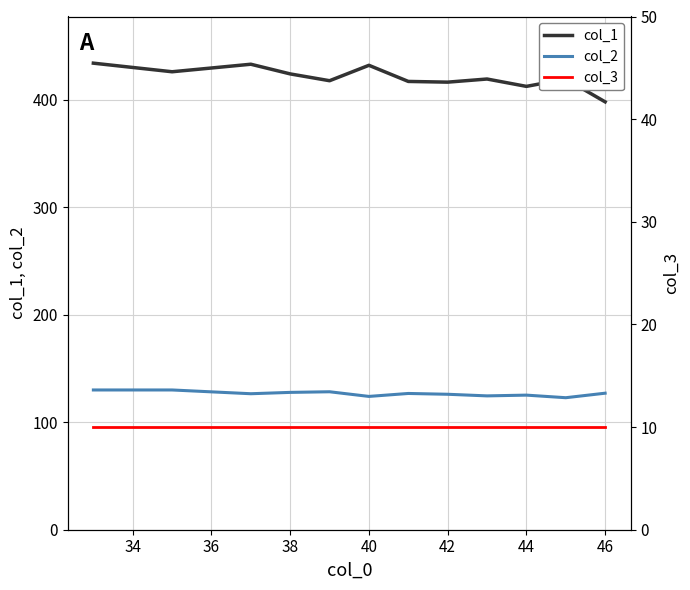

What is the minimum value for col_1?

398.0